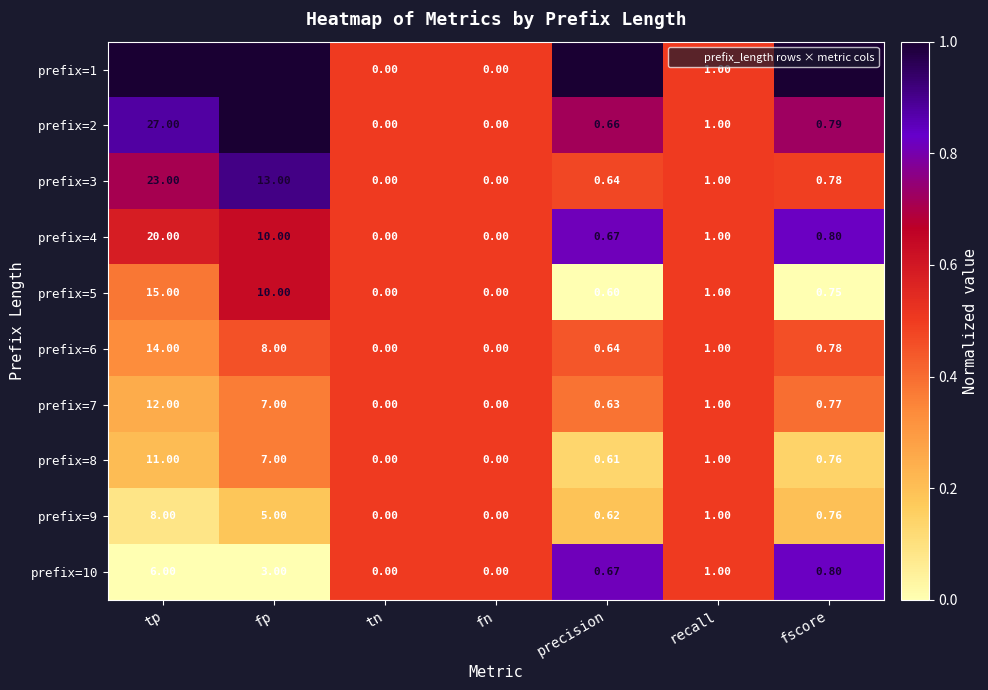

Which label corresponds to the largest value in the chart?

tp